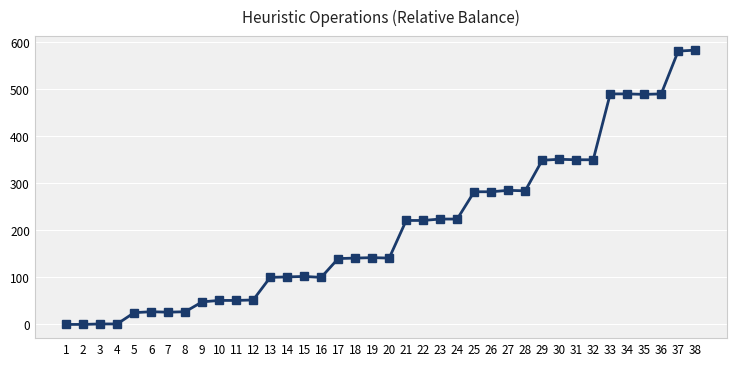

True or false: the data has more than 0 interior local peaks.

True